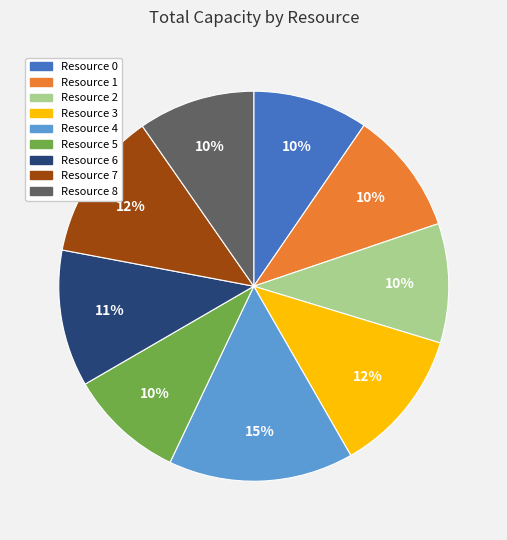

Do Resource 1 and Resource 0 together represent more than half of the pie?

No